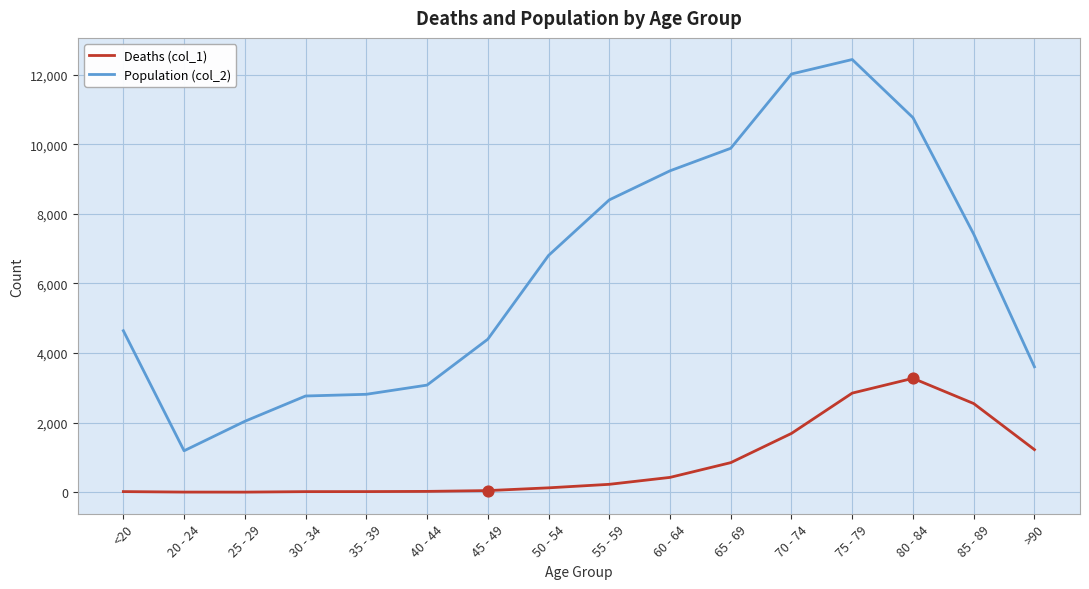

Which series has the largest range (max minus min)?

Population (col_2)